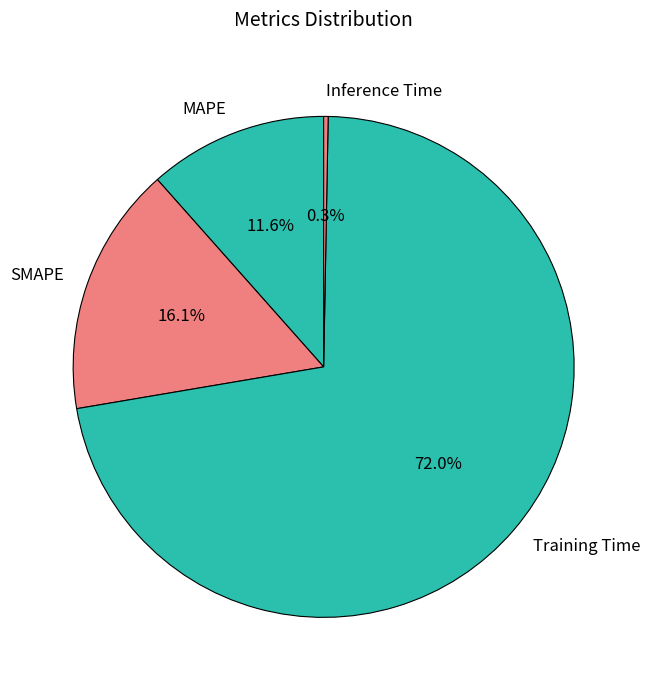

Between Training Time and Inference Time, which is larger?

Training Time